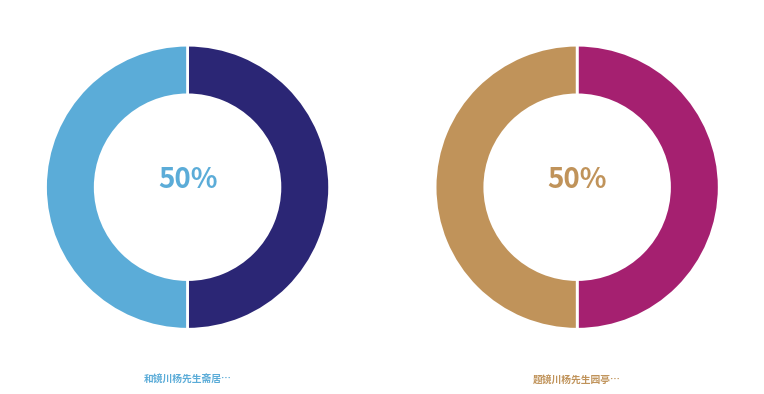

Which category has the biggest portion of the pie?

题镜川杨先生园亭宴客诗卷